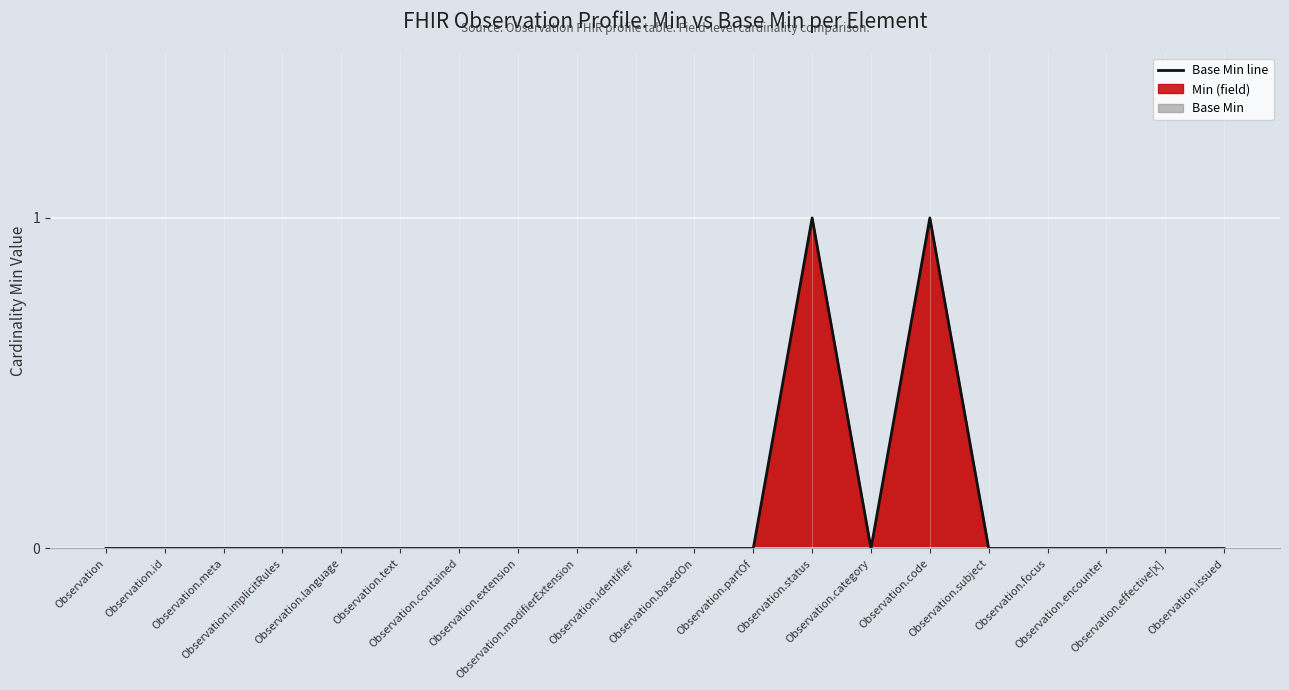

How many values are between 0 and 1?

20